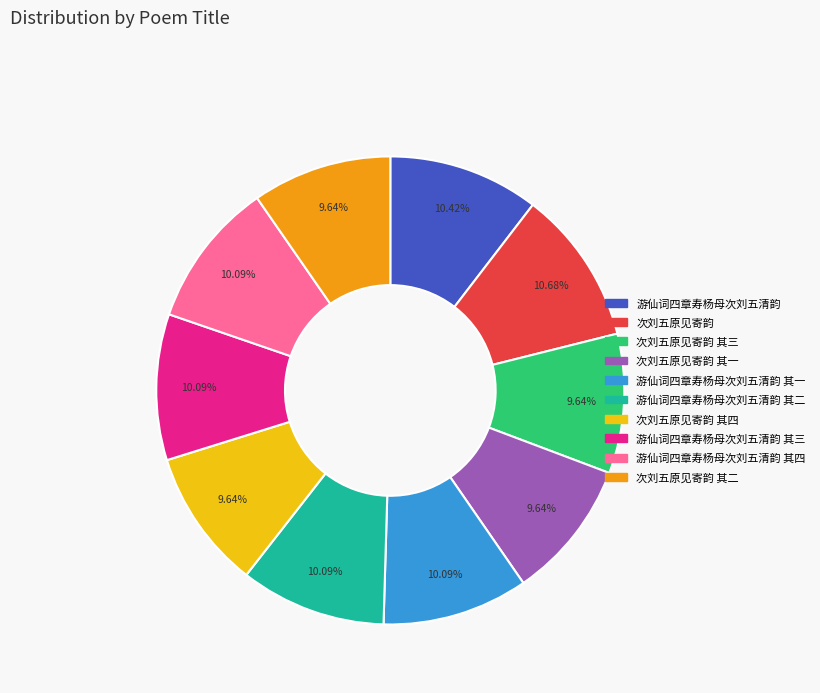

Is there a majority slice in this chart?

No